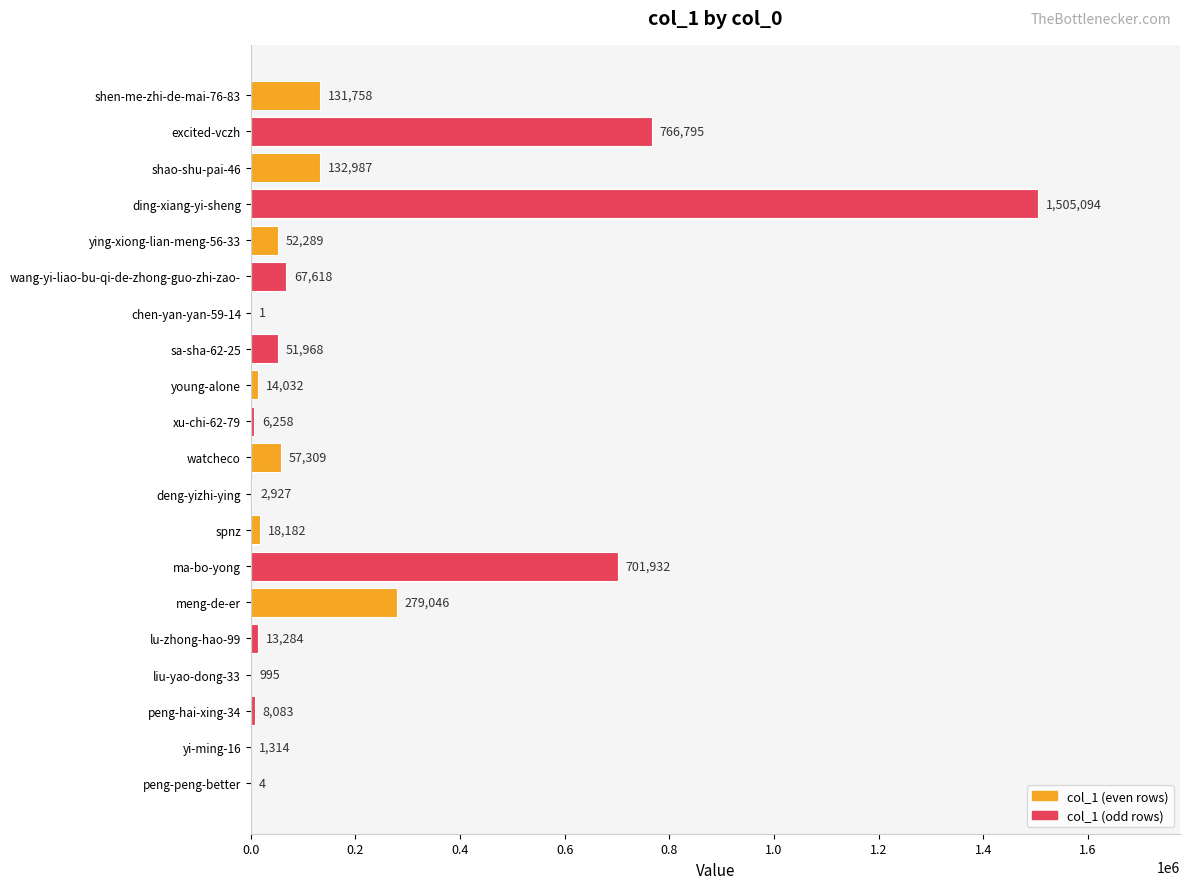

What is the greatest value displayed?

1505094